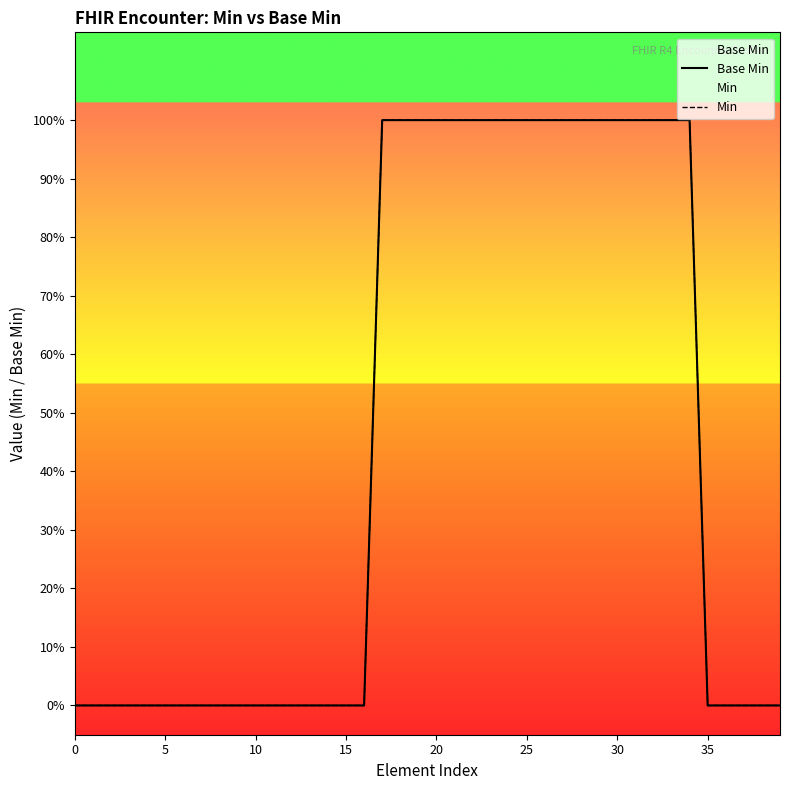

Does the chart have visible grid lines?

No